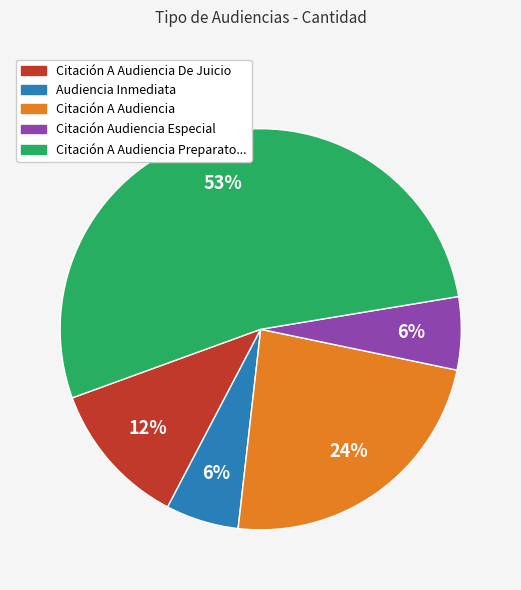

To the nearest percent, what is the average slice percentage?

20%